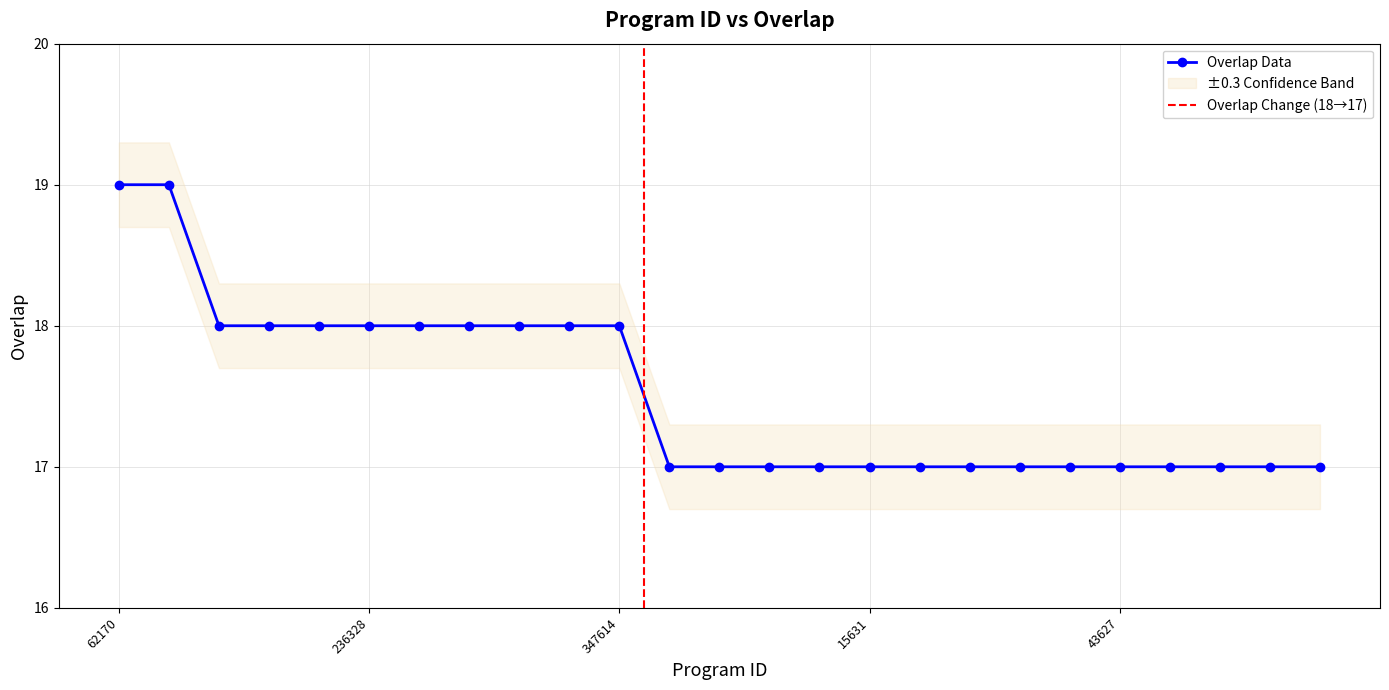

Is this an area chart (filled region under the line)?

No